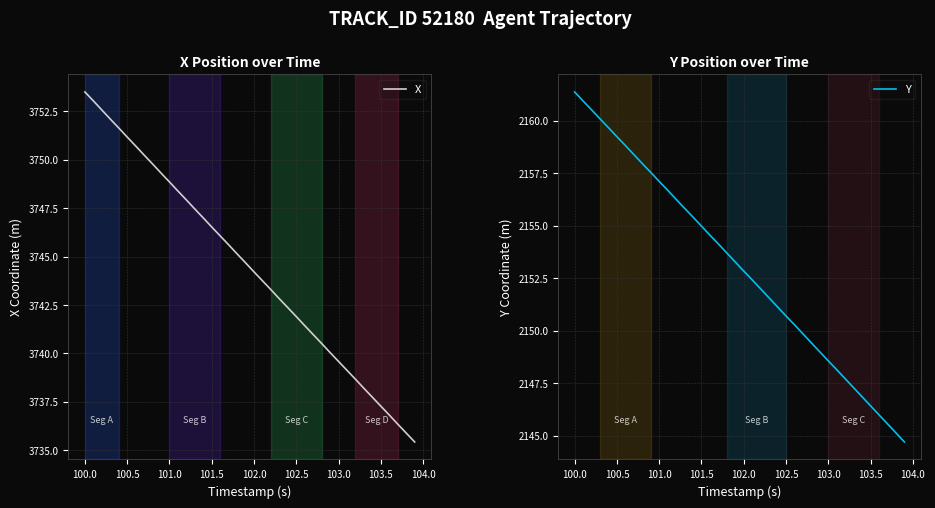

What is the lowest value of the X series?

3735.4